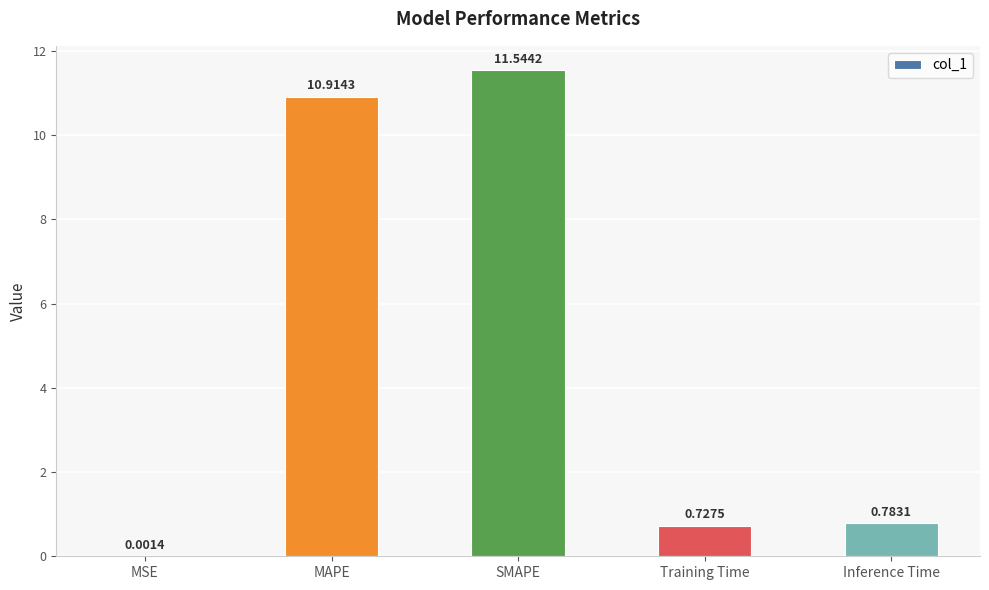

Where is the data nearest to the value 5?

Inference Time